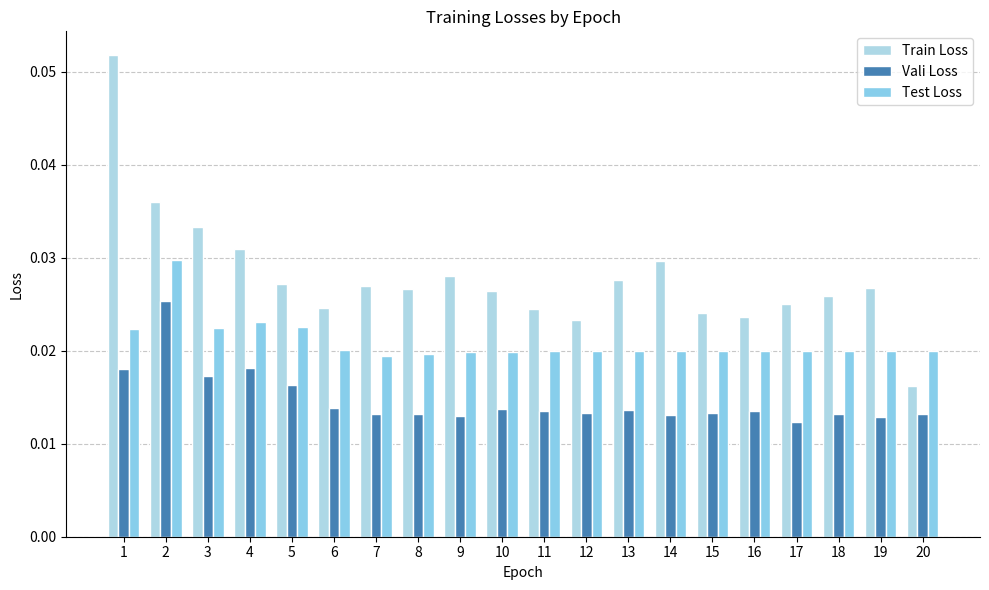

List the series in order of their peak value, lowest first.

Vali Loss, Test Loss, Train Loss